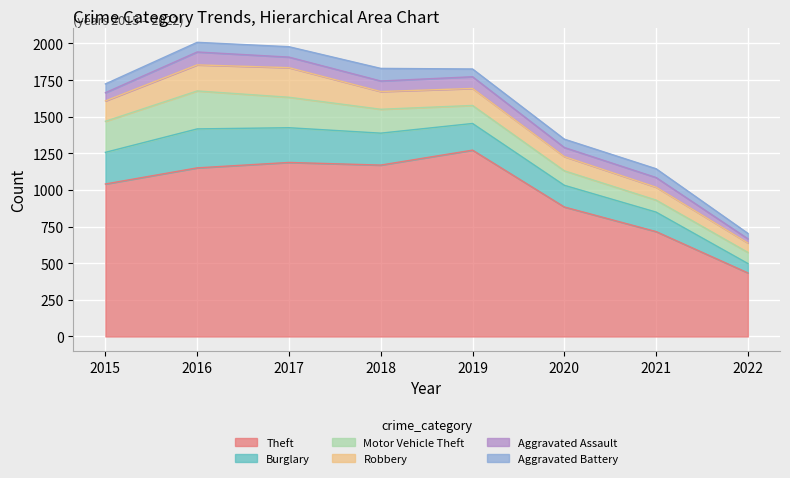

Between which two adjacent categories do Aggravated Battery and Aggravated Assault first intersect?

2015 and 2016